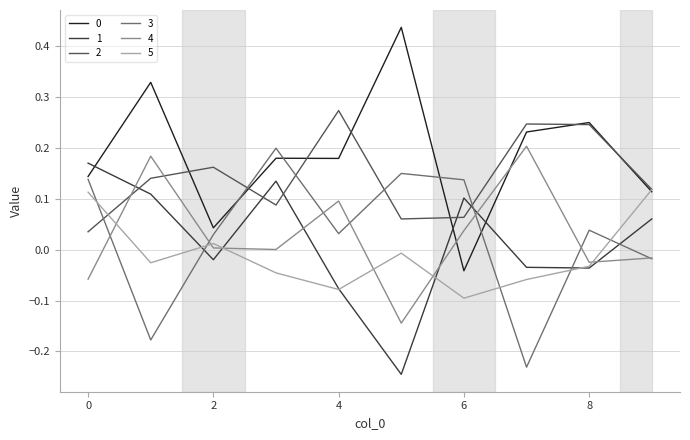

True or false: 4 and 5 cross at least once.

True